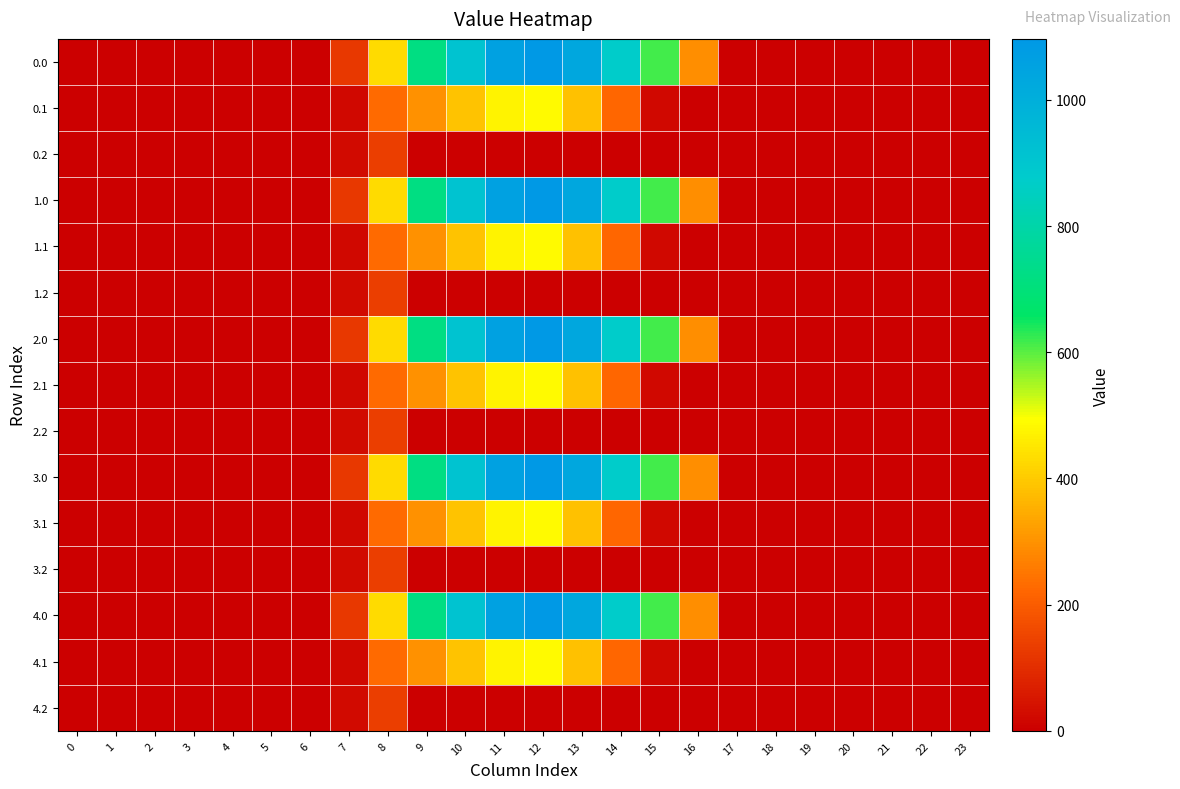

Reading right to left, what are all the values shown in this chart?

0.0: 23=0.0	22=0.0	21=0.0	20=0.0	19=0.0	18=0.0	17=0.0	16=294.5	15=615.9	14=870.6	13=1032.9	12=1096.7	11=1060.3	10=916.2	9=716.9	8=430.3	7=120.6	6=0.0	5=0.0	4=0.0	3=0.0	2=0.0	1=0.0	0=0.0
0.1: 23=0.0	22=0.0	21=0.0	20=0.0	19=0.0	18=0.0	17=0.0	16=0.0	15=17.3	14=219.2	13=382.7	12=485.4	11=471.7	10=388.1	9=295.9	8=227.5	7=17.7	6=0.0	5=0.0	4=0.0	3=0.0	2=0.0	1=0.0	0=0.0
0.2: 23=0.0	22=0.0	21=0.0	20=0.0	19=0.0	18=0.0	17=0.0	16=0.0	15=0.0	14=0.0	13=0.0	12=0.0	11=0.0	10=0.0	9=0.0	8=134.2	7=22.3	6=0.0	5=0.0	4=0.0	3=0.0	2=0.0	1=0.0	0=0.0
1.0: 23=0.0	22=0.0	21=0.0	20=0.0	19=0.0	18=0.0	17=0.0	16=294.5	15=615.9	14=870.6	13=1032.9	12=1096.7	11=1060.3	10=916.2	9=716.9	8=430.3	7=120.6	6=0.0	5=0.0	4=0.0	3=0.0	2=0.0	1=0.0	0=0.0
1.1: 23=0.0	22=0.0	21=0.0	20=0.0	19=0.0	18=0.0	17=0.0	16=0.0	15=17.3	14=219.2	13=382.7	12=485.4	11=471.7	10=388.1	9=295.9	8=227.5	7=17.7	6=0.0	5=0.0	4=0.0	3=0.0	2=0.0	1=0.0	0=0.0
1.2: 23=0.0	22=0.0	21=0.0	20=0.0	19=0.0	18=0.0	17=0.0	16=0.0	15=0.0	14=0.0	13=0.0	12=0.0	11=0.0	10=0.0	9=0.0	8=134.2	7=22.3	6=0.0	5=0.0	4=0.0	3=0.0	2=0.0	1=0.0	0=0.0
2.0: 23=0.0	22=0.0	21=0.0	20=0.0	19=0.0	18=0.0	17=0.0	16=294.5	15=615.9	14=870.6	13=1032.9	12=1096.7	11=1060.3	10=916.2	9=716.9	8=430.3	7=120.6	6=0.0	5=0.0	4=0.0	3=0.0	2=0.0	1=0.0	0=0.0
2.1: 23=0.0	22=0.0	21=0.0	20=0.0	19=0.0	18=0.0	17=0.0	16=0.0	15=17.3	14=219.2	13=382.7	12=485.4	11=471.7	10=388.1	9=295.9	8=227.5	7=17.7	6=0.0	5=0.0	4=0.0	3=0.0	2=0.0	1=0.0	0=0.0
2.2: 23=0.0	22=0.0	21=0.0	20=0.0	19=0.0	18=0.0	17=0.0	16=0.0	15=0.0	14=0.0	13=0.0	12=0.0	11=0.0	10=0.0	9=0.0	8=134.2	7=22.3	6=0.0	5=0.0	4=0.0	3=0.0	2=0.0	1=0.0	0=0.0
3.0: 23=0.0	22=0.0	21=0.0	20=0.0	19=0.0	18=0.0	17=0.0	16=294.5	15=615.9	14=870.6	13=1032.9	12=1096.7	11=1060.3	10=916.2	9=716.9	8=430.3	7=120.6	6=0.0	5=0.0	4=0.0	3=0.0	2=0.0	1=0.0	0=0.0
3.1: 23=0.0	22=0.0	21=0.0	20=0.0	19=0.0	18=0.0	17=0.0	16=0.0	15=17.3	14=219.2	13=382.7	12=485.4	11=471.7	10=388.1	9=295.9	8=227.5	7=17.7	6=0.0	5=0.0	4=0.0	3=0.0	2=0.0	1=0.0	0=0.0
3.2: 23=0.0	22=0.0	21=0.0	20=0.0	19=0.0	18=0.0	17=0.0	16=0.0	15=0.0	14=0.0	13=0.0	12=0.0	11=0.0	10=0.0	9=0.0	8=134.2	7=22.3	6=0.0	5=0.0	4=0.0	3=0.0	2=0.0	1=0.0	0=0.0
4.0: 23=0.0	22=0.0	21=0.0	20=0.0	19=0.0	18=0.0	17=0.0	16=294.5	15=615.9	14=870.6	13=1032.9	12=1096.7	11=1060.3	10=916.2	9=716.9	8=430.3	7=120.6	6=0.0	5=0.0	4=0.0	3=0.0	2=0.0	1=0.0	0=0.0
4.1: 23=0.0	22=0.0	21=0.0	20=0.0	19=0.0	18=0.0	17=0.0	16=0.0	15=17.3	14=219.2	13=382.7	12=485.4	11=471.7	10=388.1	9=295.9	8=227.5	7=17.7	6=0.0	5=0.0	4=0.0	3=0.0	2=0.0	1=0.0	0=0.0
4.2: 23=0.0	22=0.0	21=0.0	20=0.0	19=0.0	18=0.0	17=0.0	16=0.0	15=0.0	14=0.0	13=0.0	12=0.0	11=0.0	10=0.0	9=0.0	8=134.2	7=22.3	6=0.0	5=0.0	4=0.0	3=0.0	2=0.0	1=0.0	0=0.0